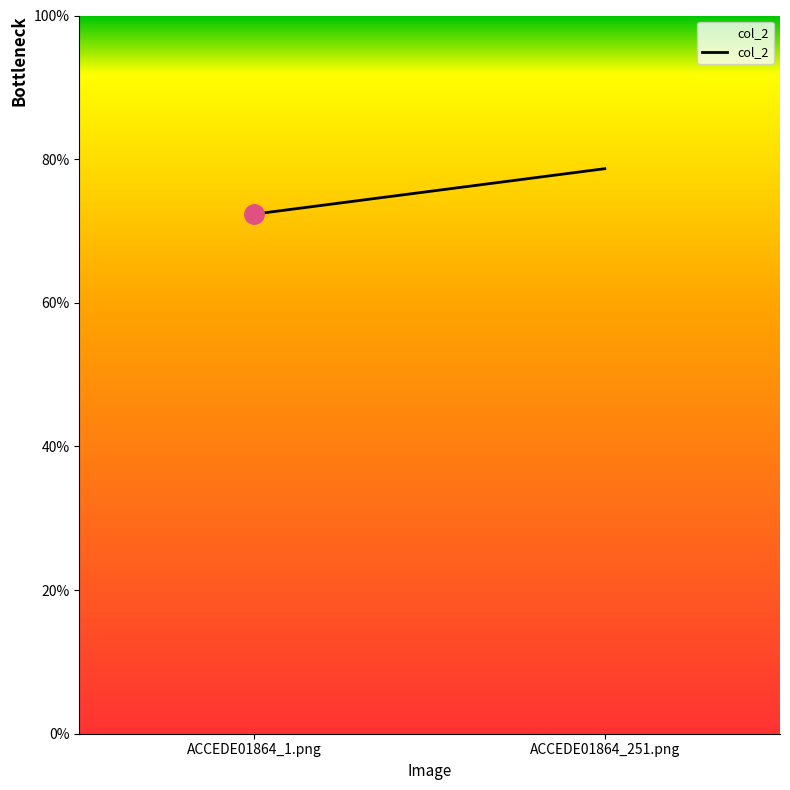

Reading left to right, list all the values displayed in this chart.

0.7	0.8